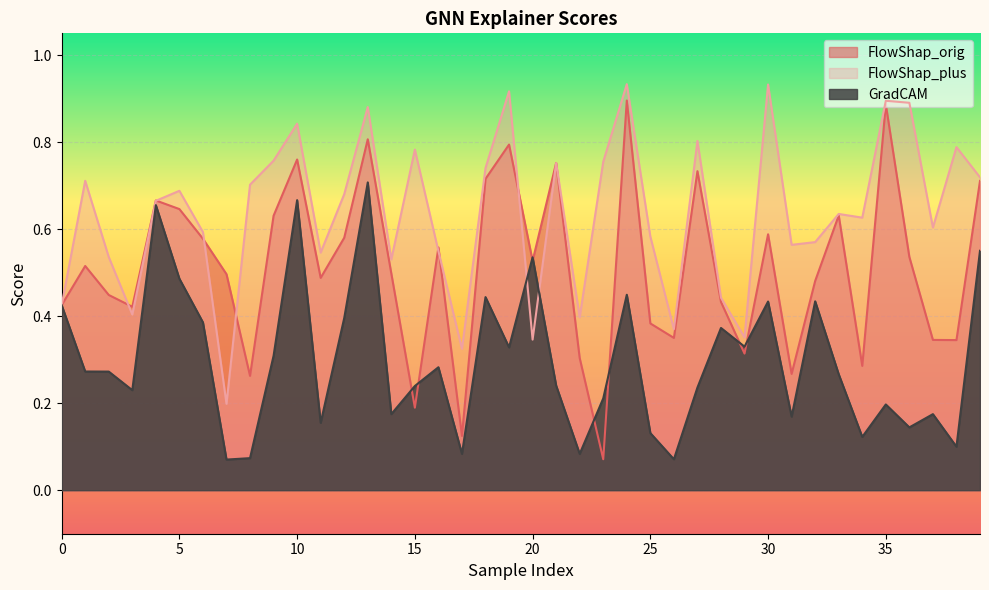

Rank the series at 16 from highest to lowest value.

FlowShap_orig, FlowShap_plus, GradCAM